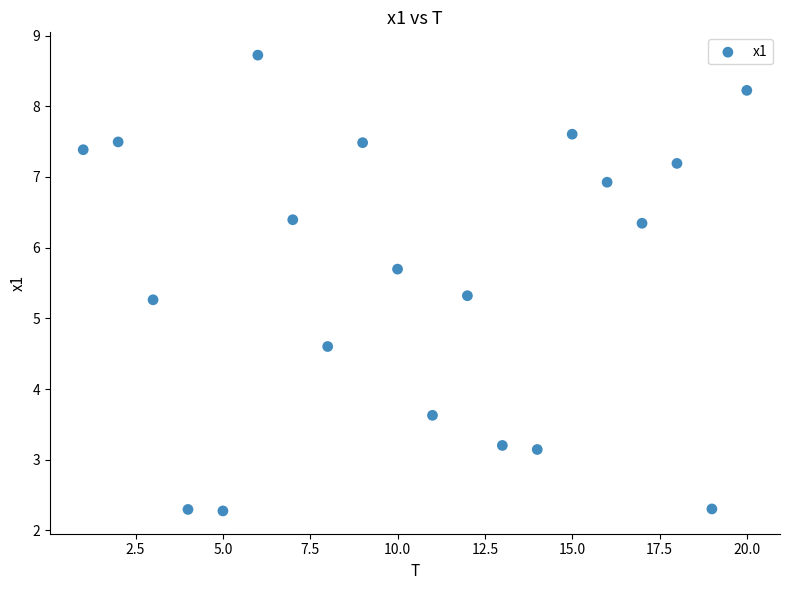

List the coordinates of all points as (Y, X) pairs, reading left to right.

(7.4, 1.0)  (7.5, 2.0)  (5.3, 3.0)  (2.3, 4.0)  (2.3, 5.0)  (8.7, 6.0)  (6.4, 7.0)  (4.6, 8.0)  (7.5, 9.0)  (5.7, 10.0)  (3.6, 11.0)  (5.3, 12.0)  (3.2, 13.0)  (3.1, 14.0)  (7.6, 15.0)  (6.9, 16.0)  (6.3, 17.0)  (7.2, 18.0)  (2.3, 19.0)  (8.2, 20.0)